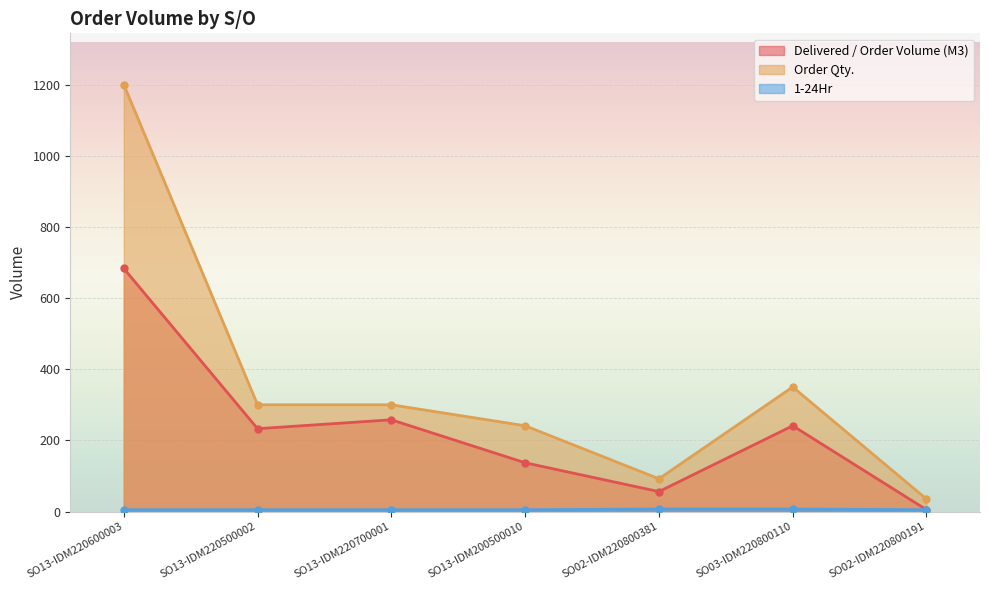

True or false: Order Qty. and Delivered / Order Volume (M3) intersect in this chart.

False